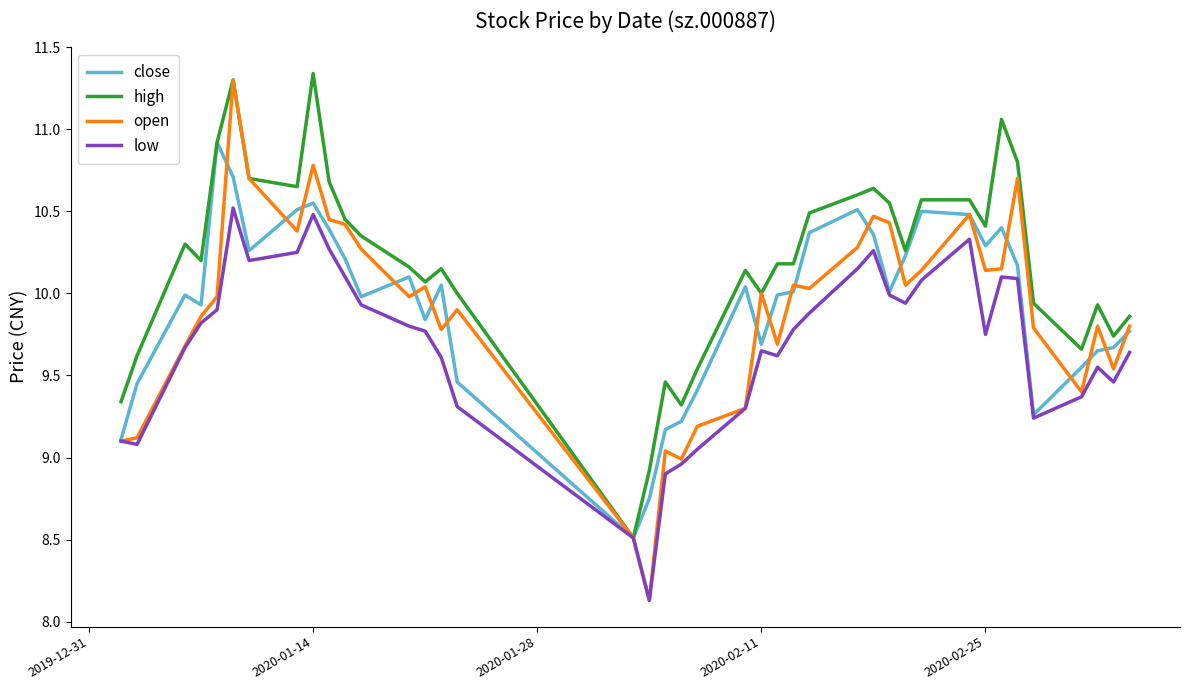

Which series has the largest total across all categories?

high